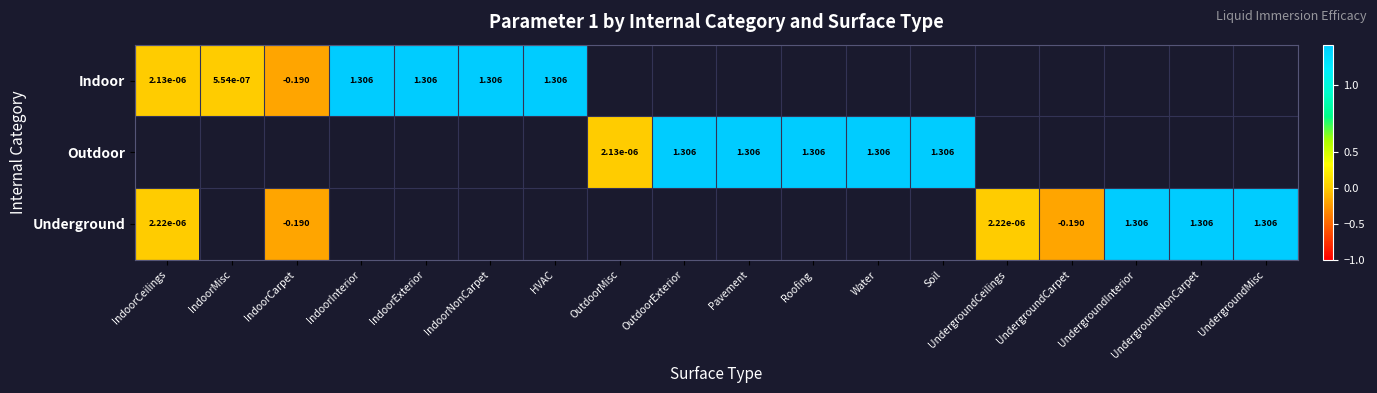

How many values in the Outdoor series exceed 1?

5